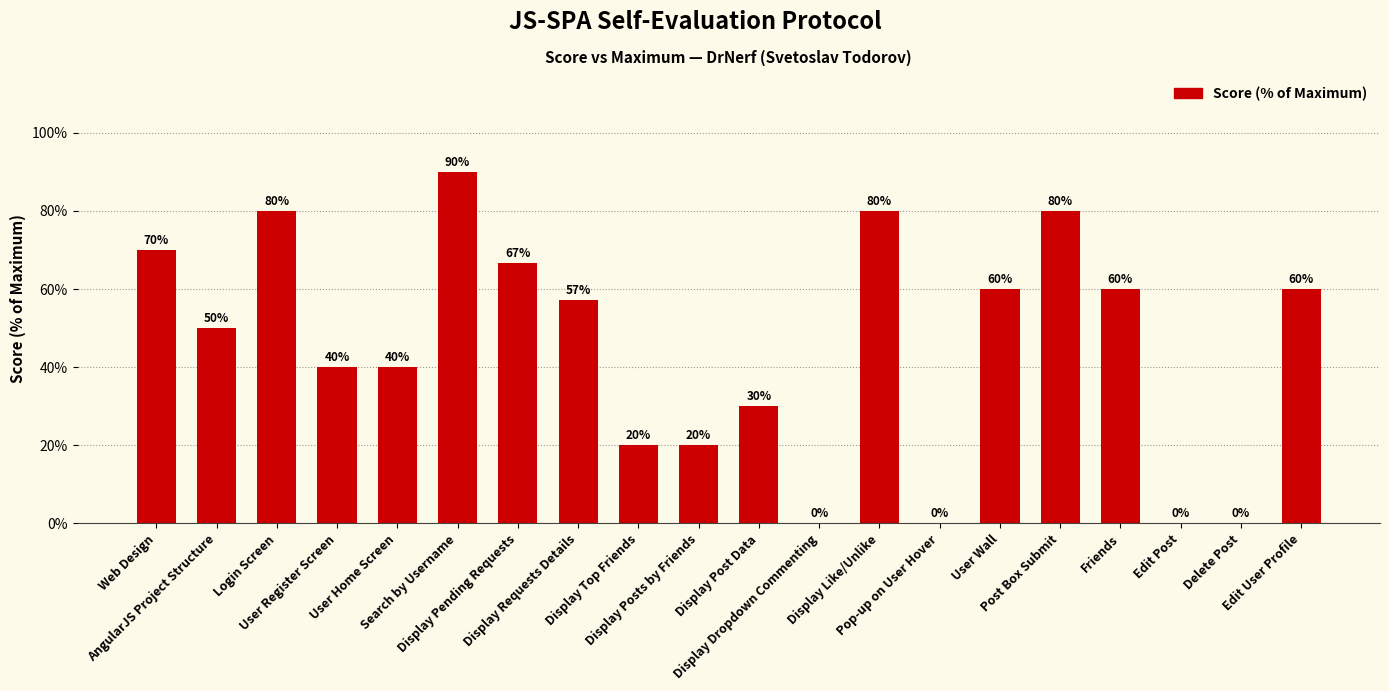

Rank the categories by value from highest to lowest.

Search by Username, Login Screen, Display Like/Unlike, Post Box Submit, Web Design, Display Pending Requests, User Wall, Friends, Edit User Profile, Display Requests Details, AngularJS Project Structure, User Register Screen, User Home Screen, Display Post Data, Display Top Friends, Display Posts by Friends, Display Dropdown Commenting, Pop-up on User Hover, Edit Post, Delete Post